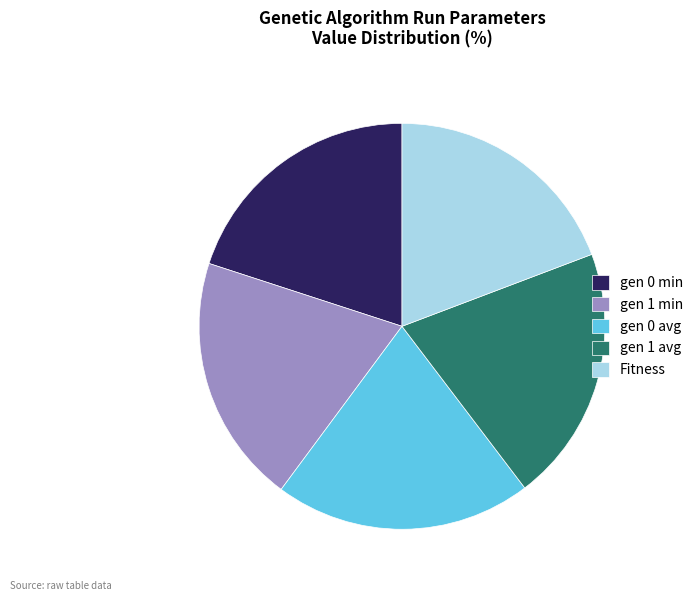

Do gen 0 avg and Fitness together represent more than half of the pie?

No